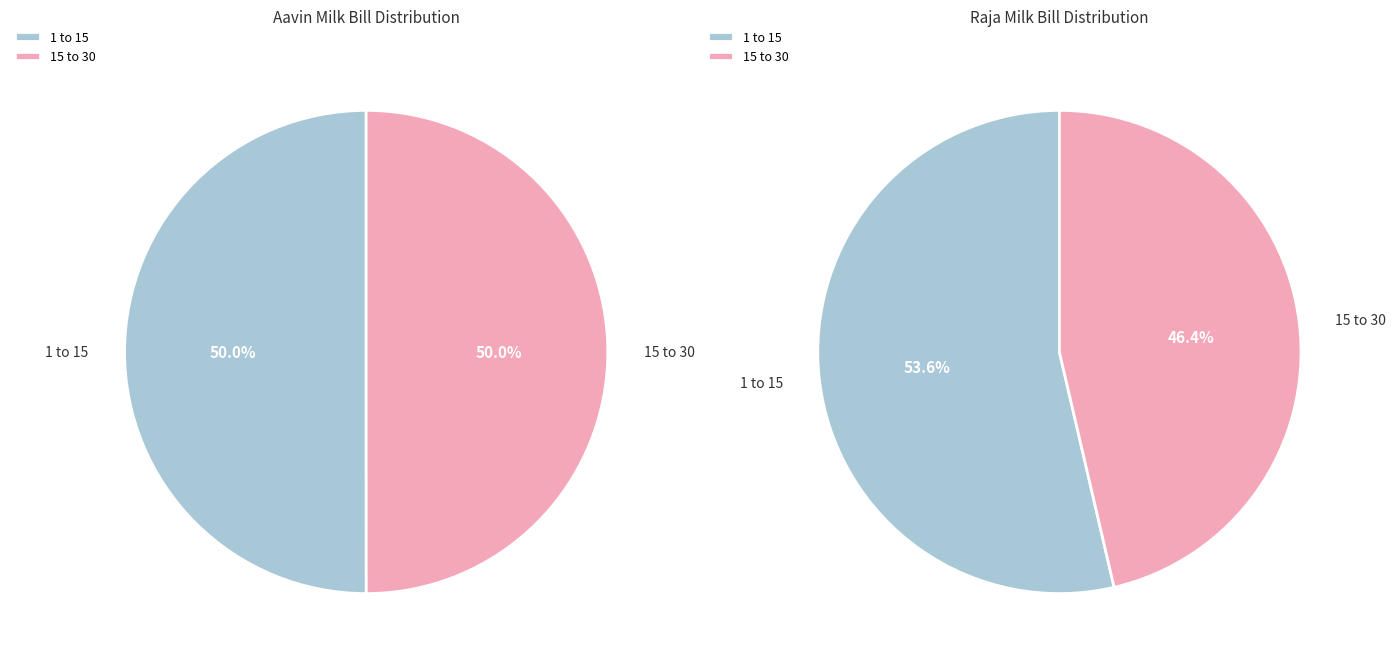

To the nearest percent, what is the combined percentage of 1 to 15 and 15 to 30?

100%